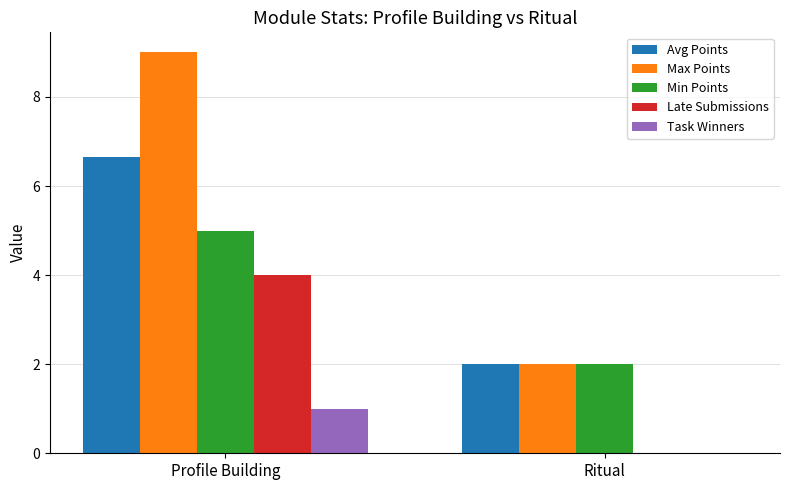

What is the greatest value displayed?

9.0